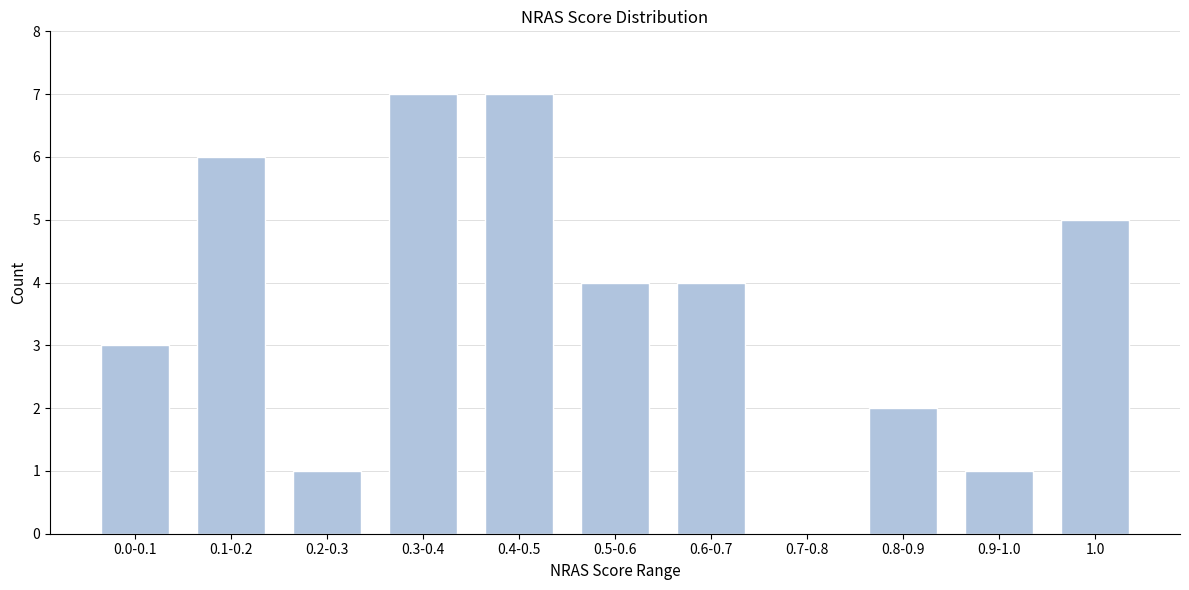

Reading right to left, extract all data points from this chart.

1.0=5	0.9-1.0=1	0.8-0.9=2	0.7-0.8=0	0.6-0.7=4	0.5-0.6=4	0.4-0.5=7	0.3-0.4=7	0.2-0.3=1	0.1-0.2=6	0.0-0.1=3